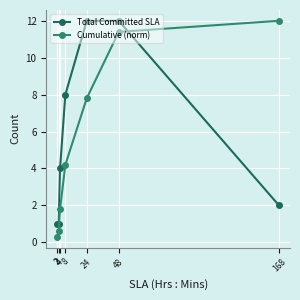

True or false: Cumulative (norm) has more than 2 points higher than both neighbors.

False